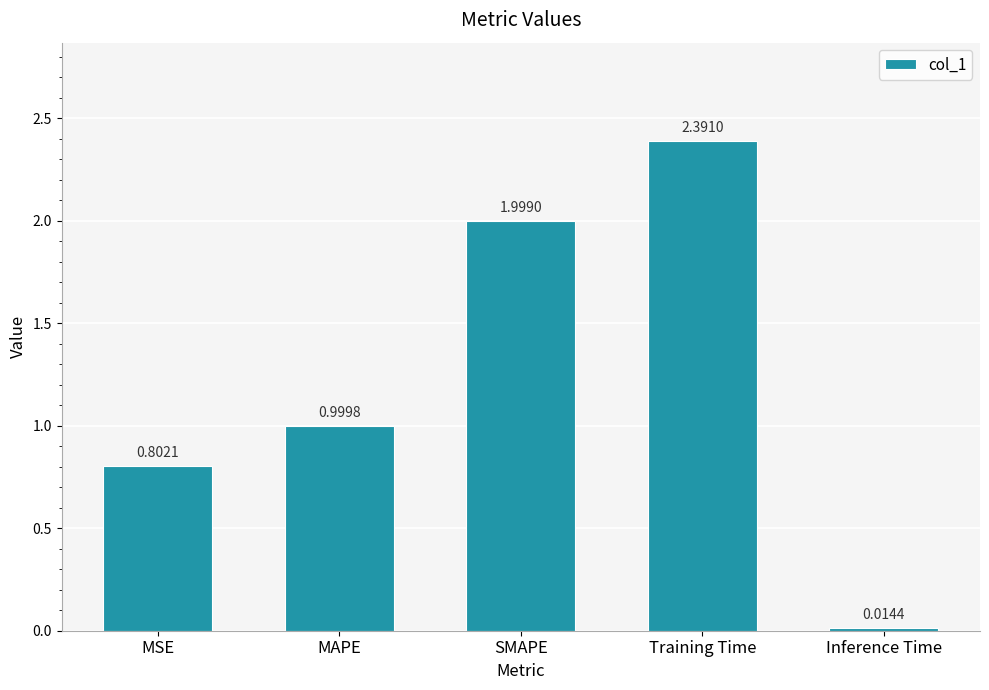

Which has a higher value, Training Time or MSE?

Training Time